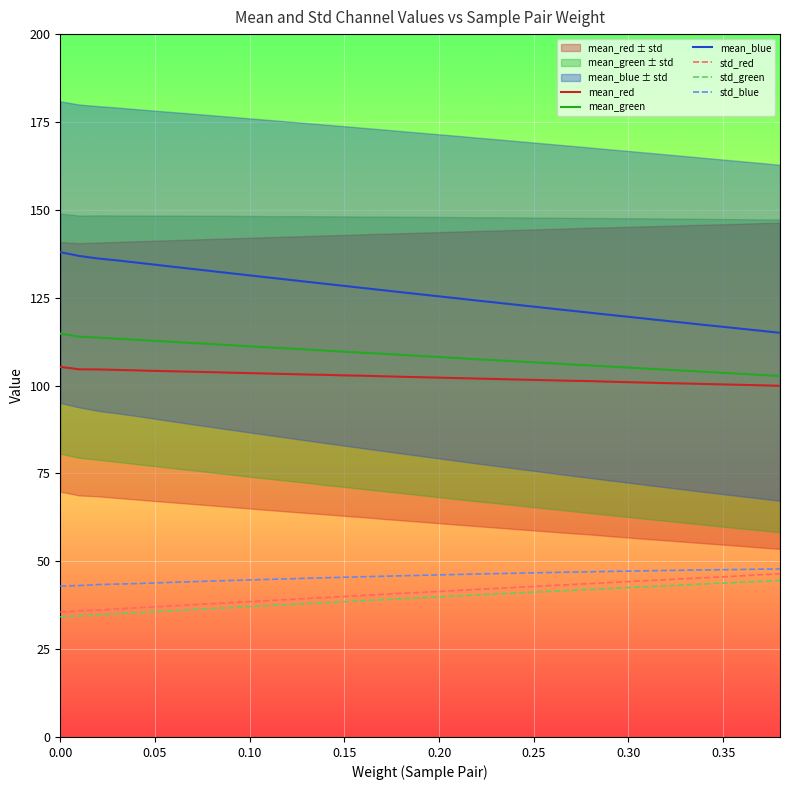

True or false: mean_green and std_blue cross at least once.

False